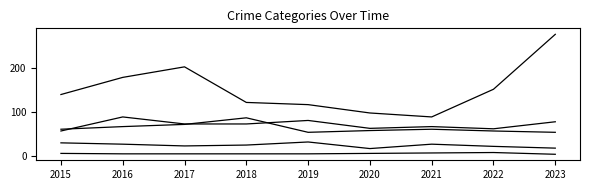

The Robbery series shows 116 at 2019. True or false?

True